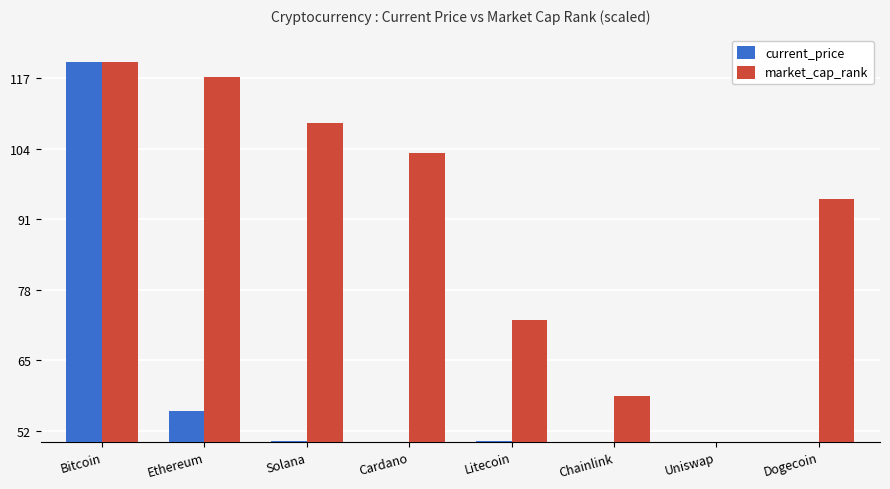

What is the difference between the maximum and minimum values in the market_cap_rank series?

70.0